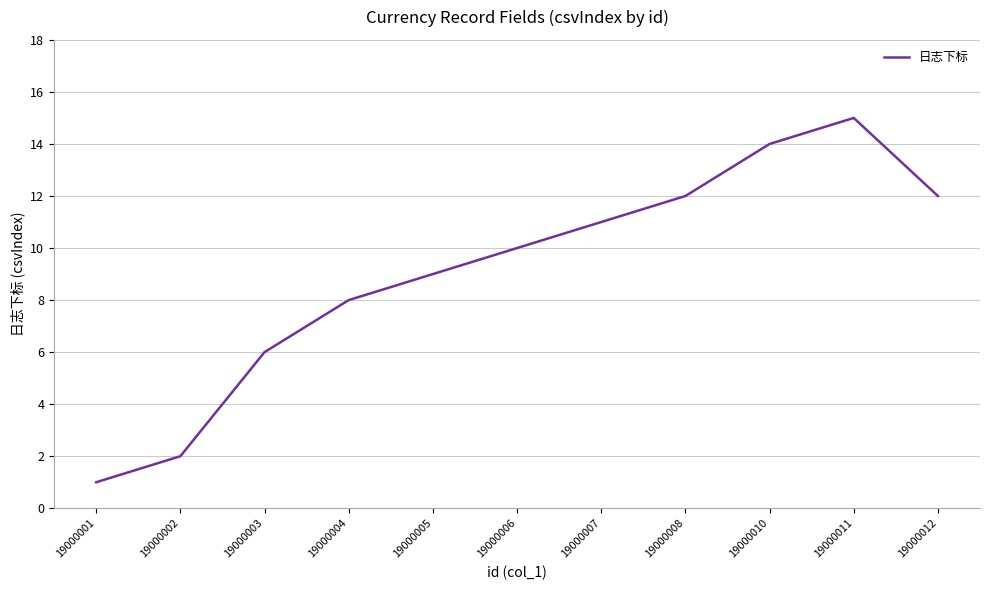

Reading left to right, transcribe all the data shown in this chart.

19000001=1	19000002=2	19000003=6	19000004=8	19000005=9	19000006=10	19000007=11	19000008=12	19000010=14	19000011=15	19000012=12